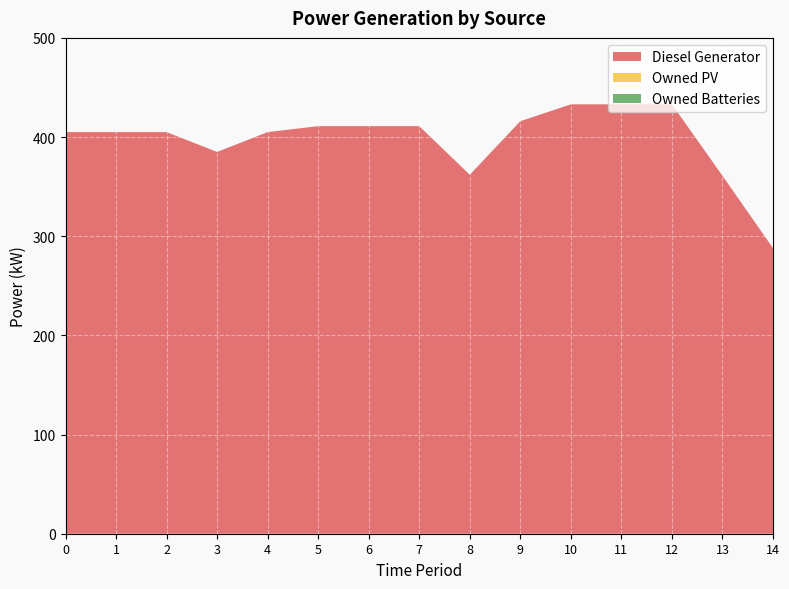

Reading right to left, extract all data points from this chart.

Diesel Generator: 288	361	433	433	433	416	362	411	411	411	405	385	405	405	405
Owned PV: 0	0	0	0	0	0	0	0	0	0	0	0	0	0	0
Owned Batteries: 0	0	0	0	0	0	0	0	0	0	0	0	0	0	0